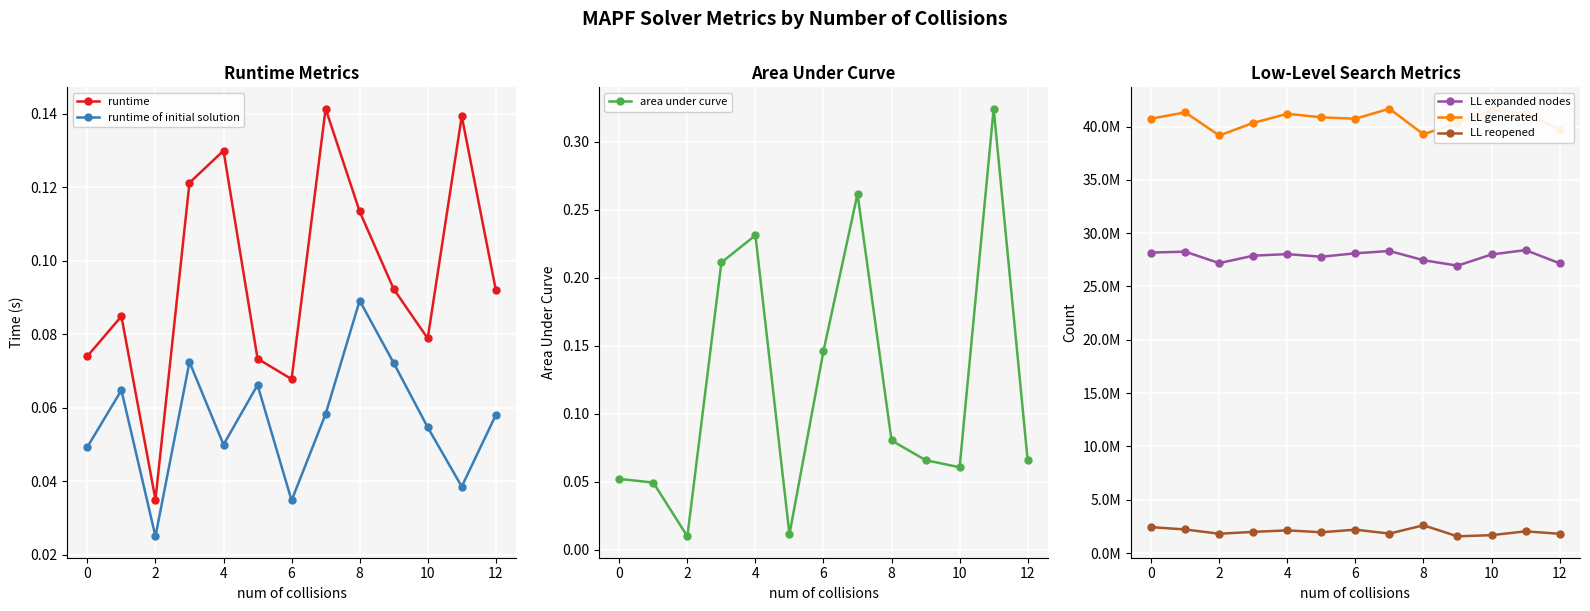

True or false: LL generated and LL reopened cross at least once.

False